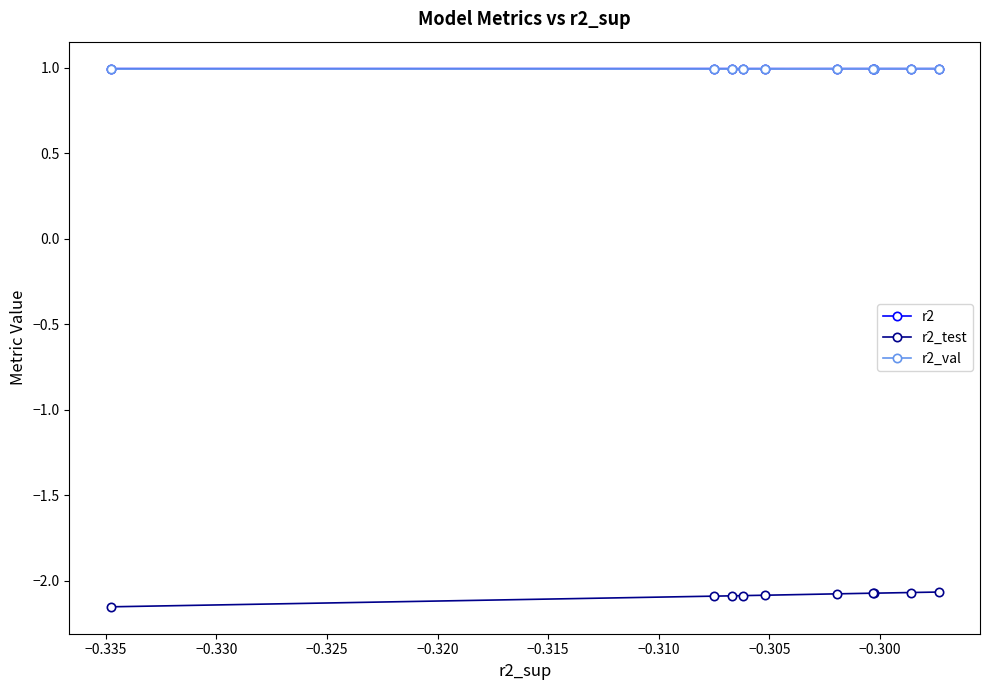

How many lines are shown in the chart?

3